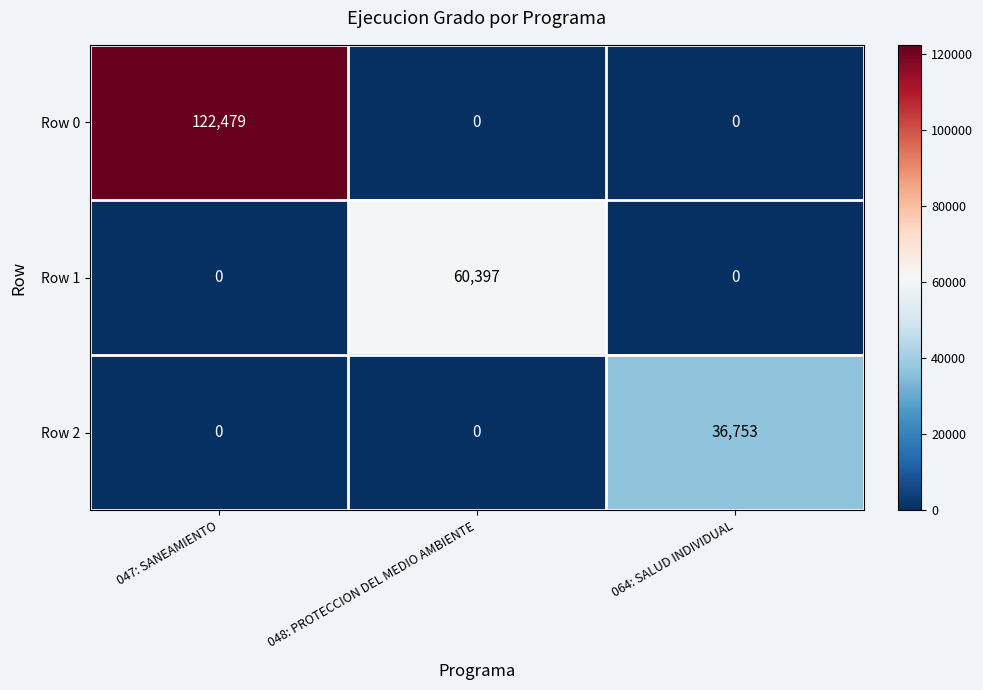

Is it true that Row 1 equals 23897 at 064: SALUD INDIVIDUAL?

False